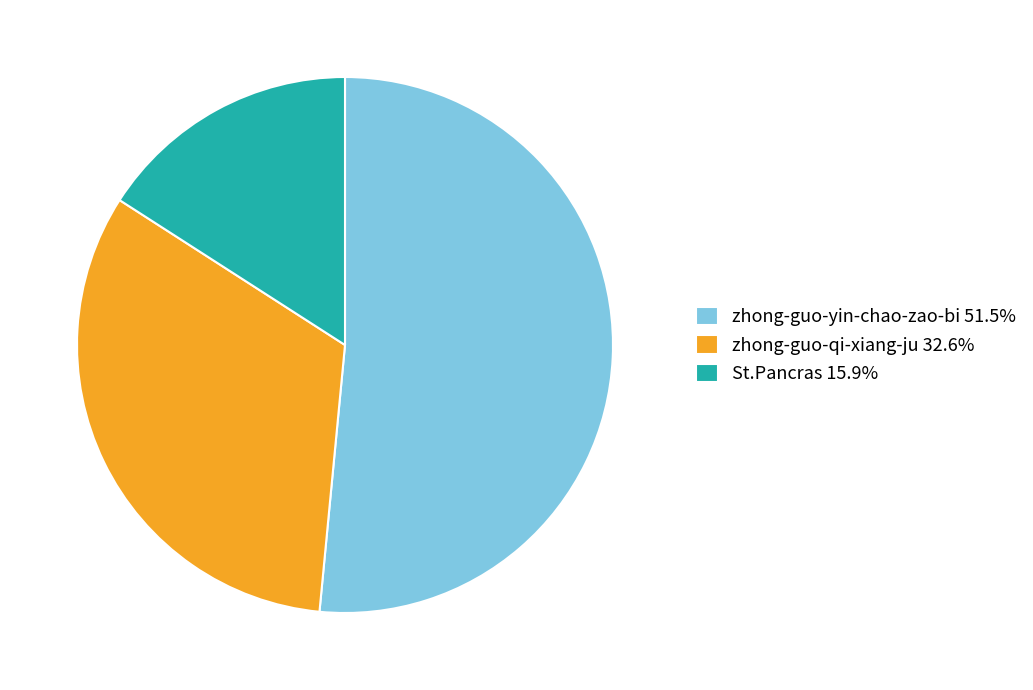

Which slice represents more than half of the pie?

zhong-guo-yin-chao-zao-bi